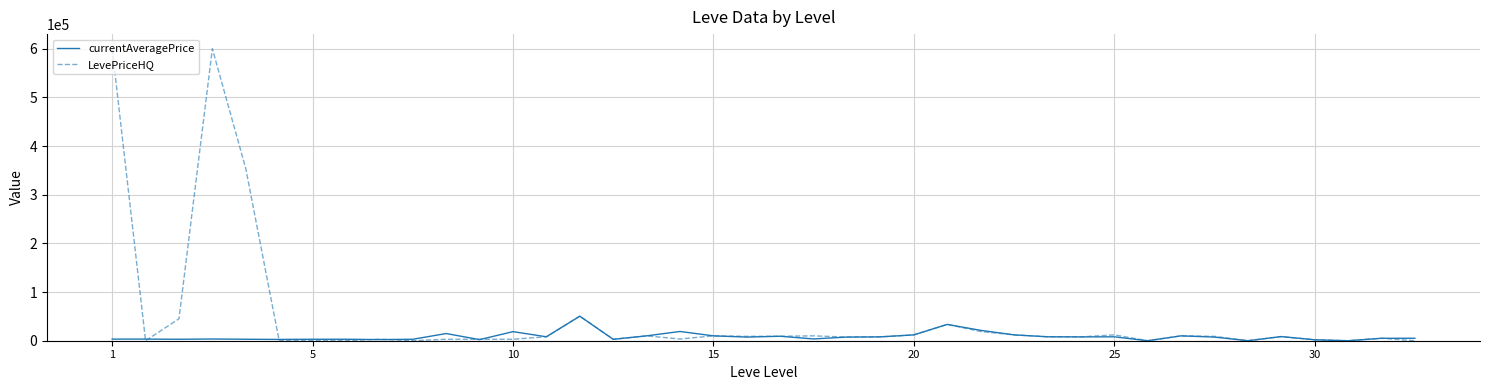

Which series has the largest total across all categories?

LevePriceHQ